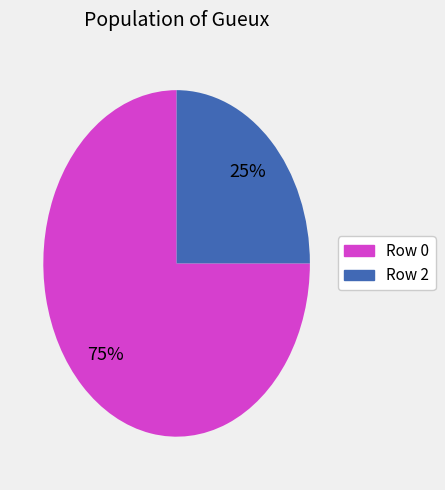

Count the number of slices in the pie.

2